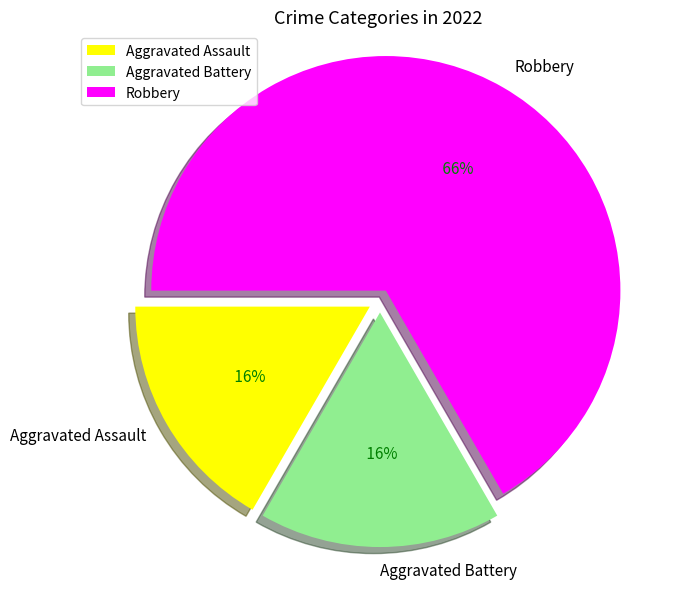

Between Aggravated Assault and Robbery, which is larger?

Robbery